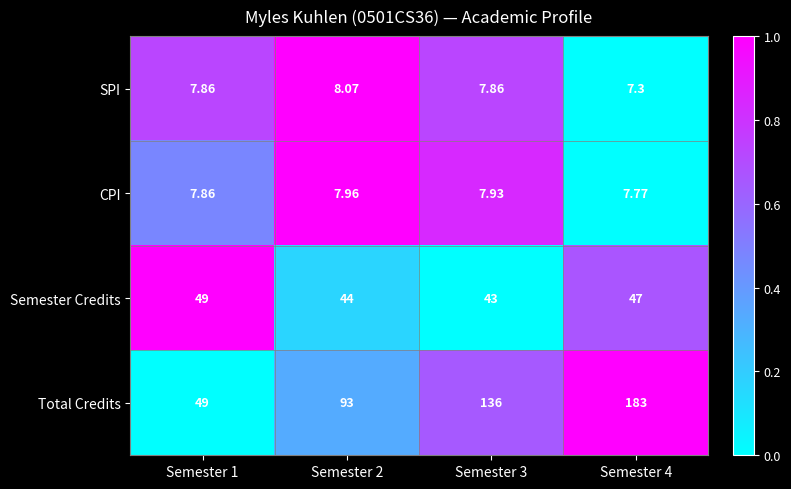

Which series has the largest total across all categories?

Total Credits